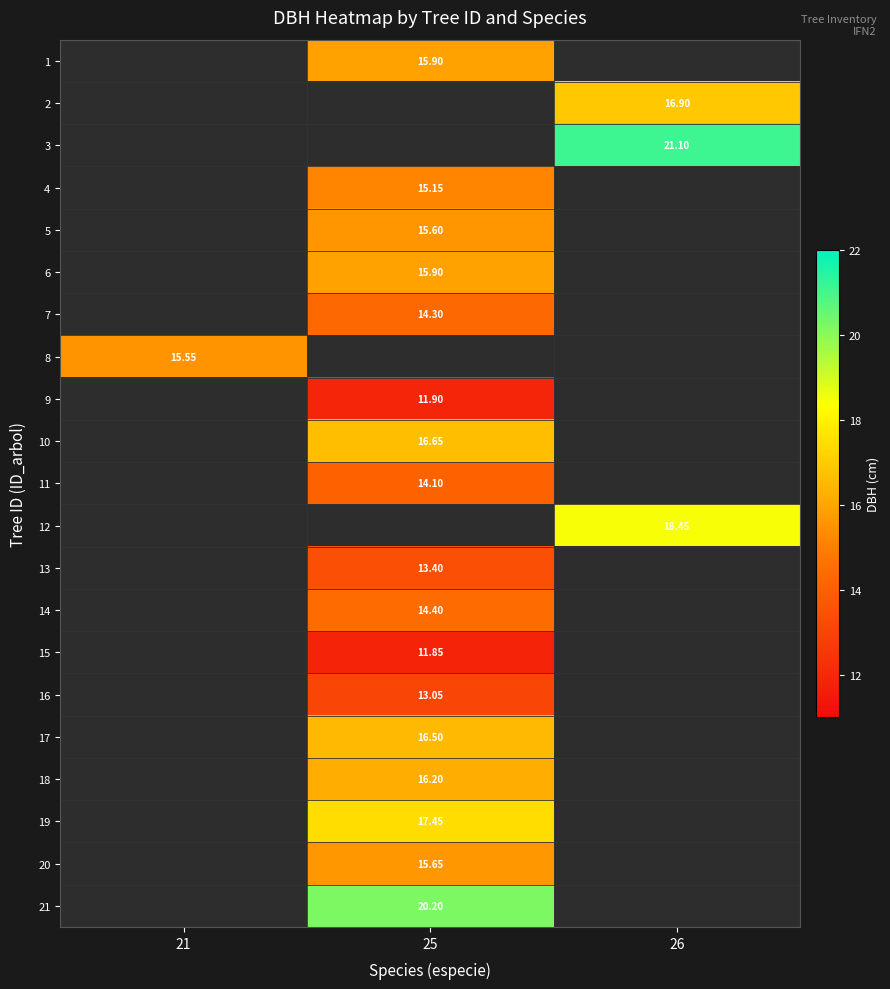

At 21, list the series in order from largest to smallest.

8, 1, 2, 3, 4, 5, 6, 7, 9, 10, 11, 12, 13, 14, 15, 16, 17, 18, 19, 20, 21